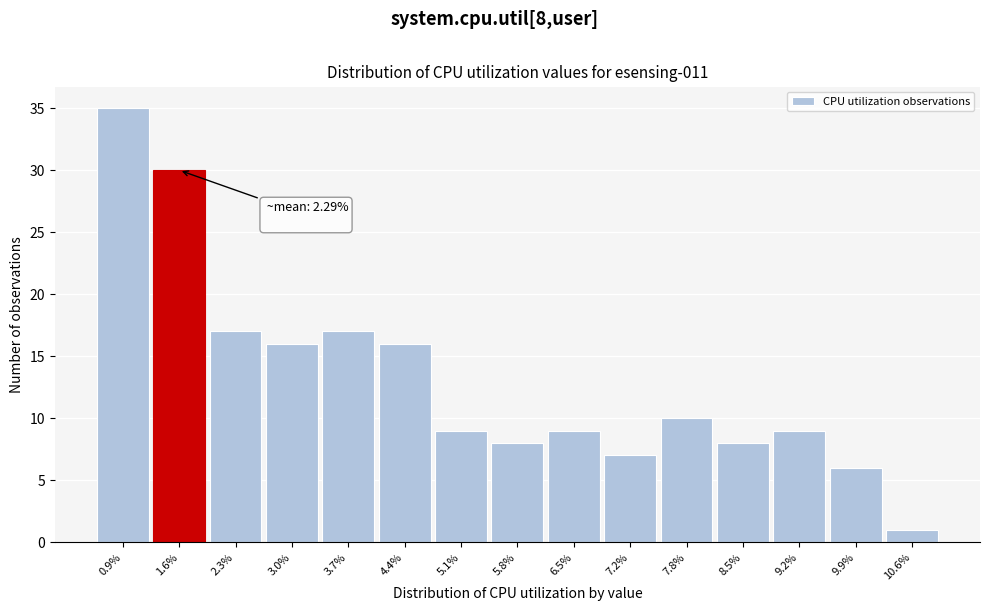

Reading left to right, what are all the values shown in this chart?

35	30	17	16	17	16	9	8	9	7	10	8	9	6	1